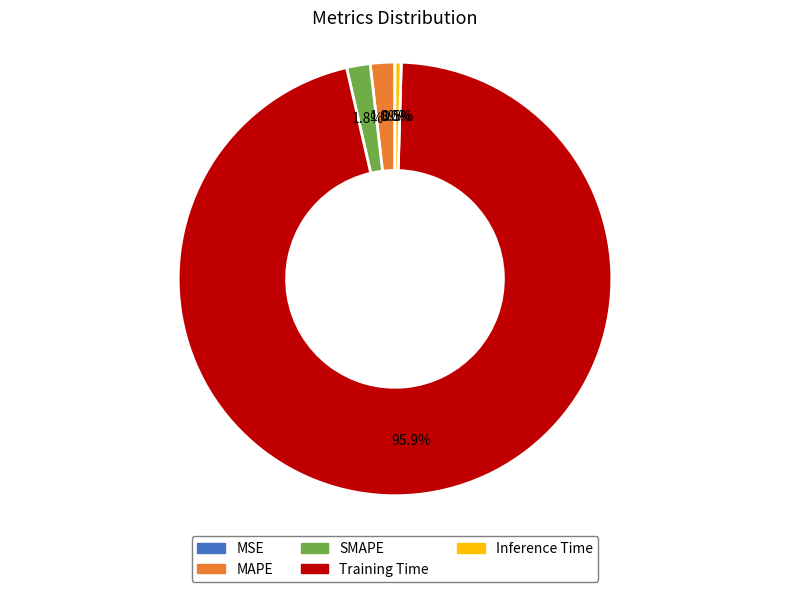

Combined, do SMAPE and MAPE account for over 50%?

No